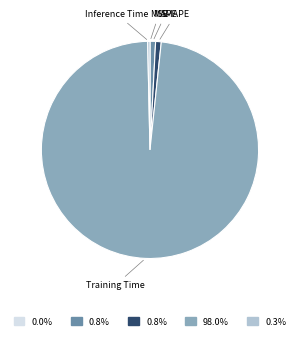

Combined, do Training Time and MAPE account for over 50%?

Yes